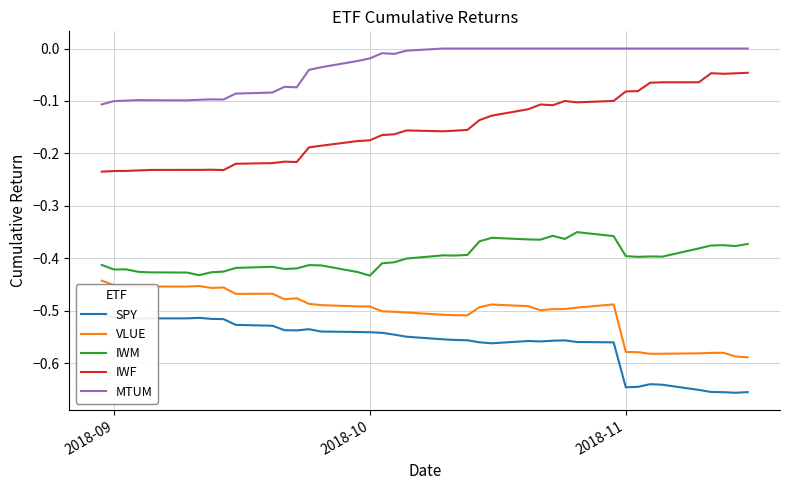

True or false: IWF and IWM intersect in this chart.

False